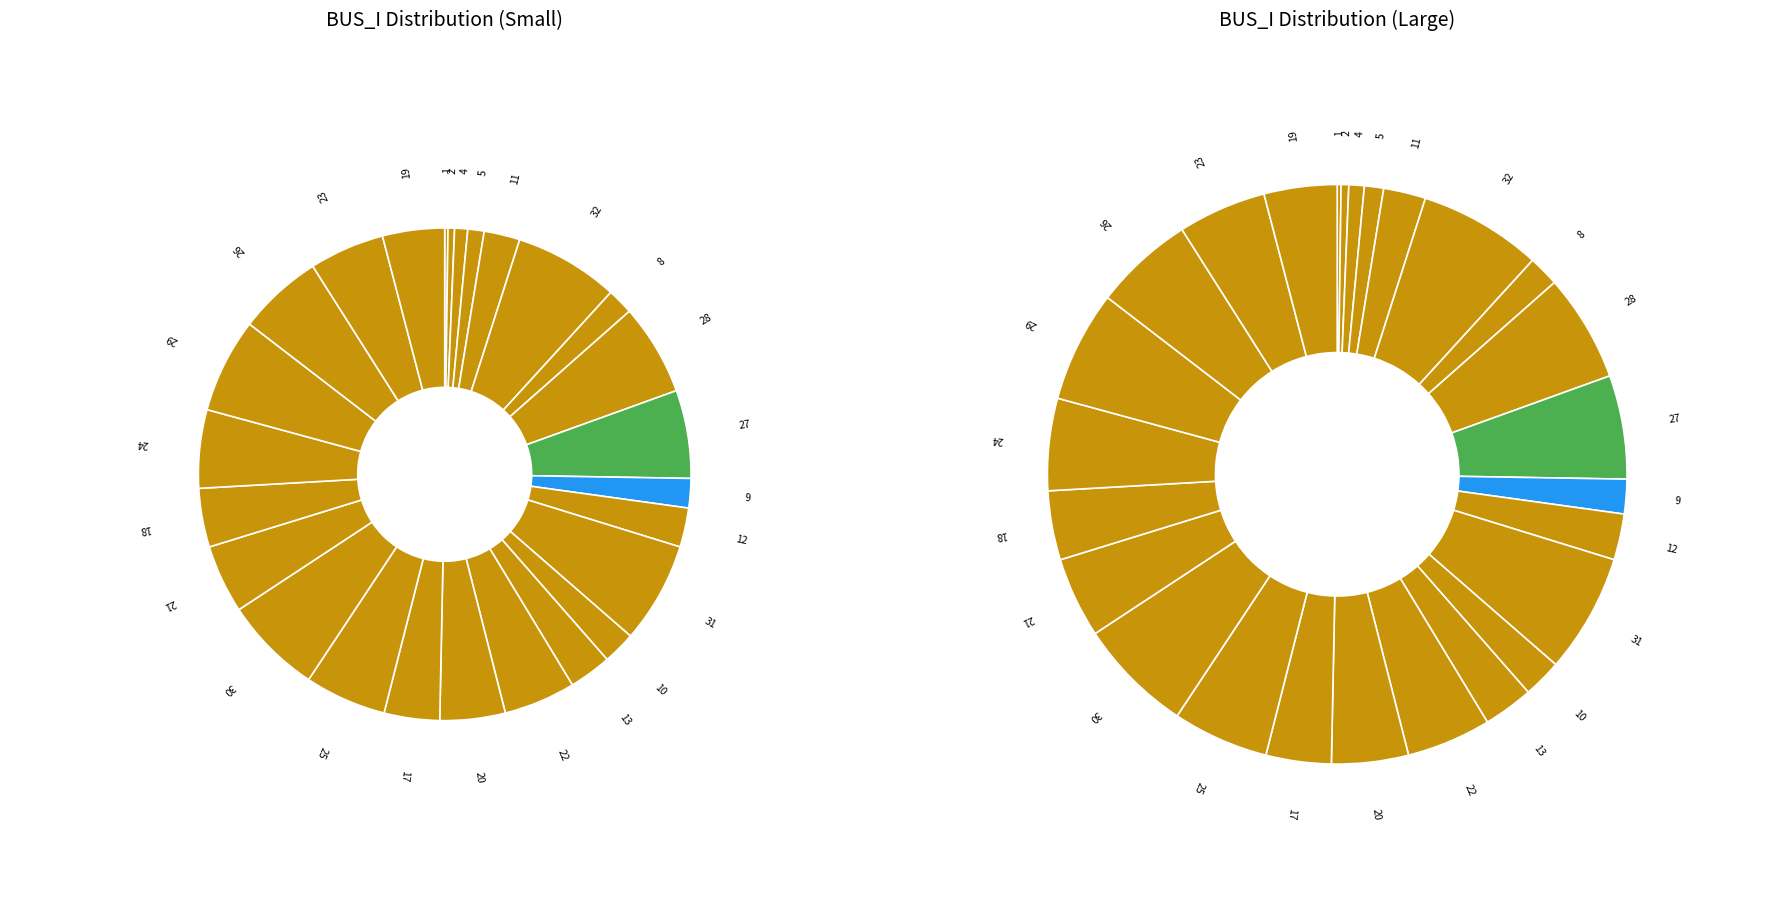

To the nearest percent, what is the average slice percentage?

4%